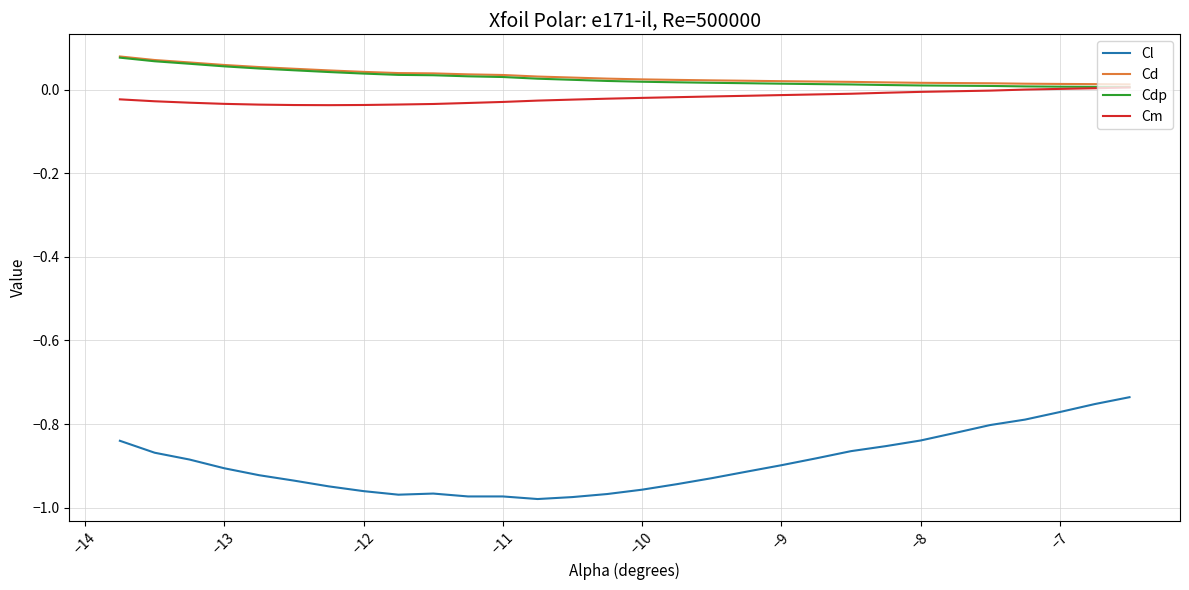

Which series has the largest range (max minus min)?

Cl